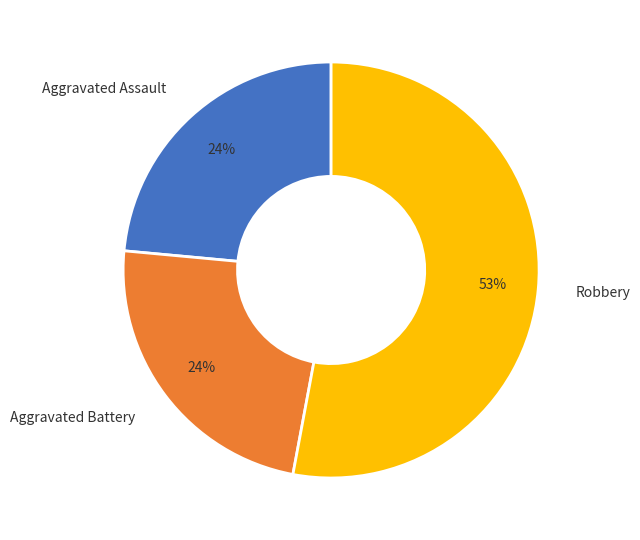

Is it true that Aggravated Assault is 24% of the pie?

True